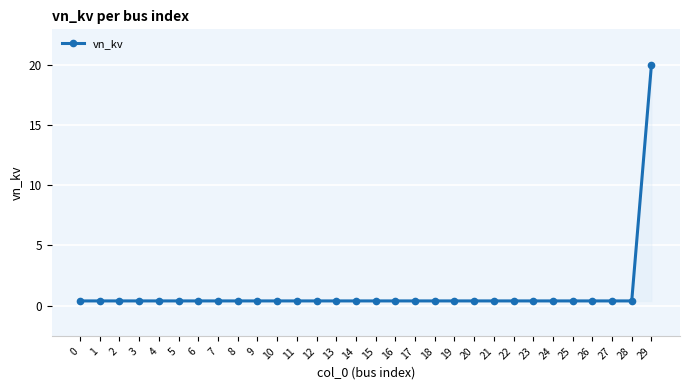

The chart shows a value of 0.4 at 19. True or false?

True